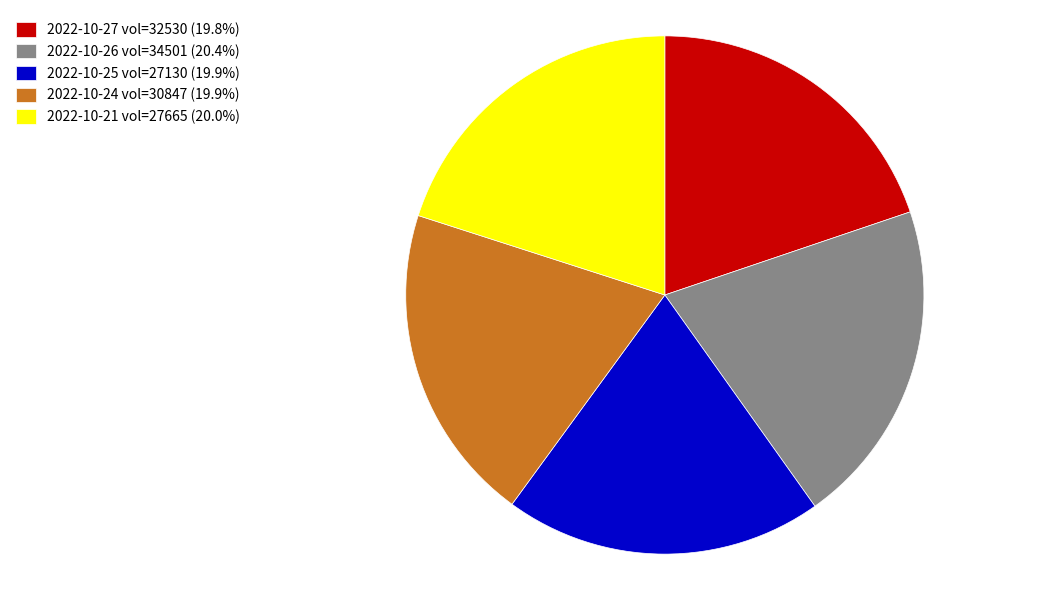

How many segments does this pie chart have?

5